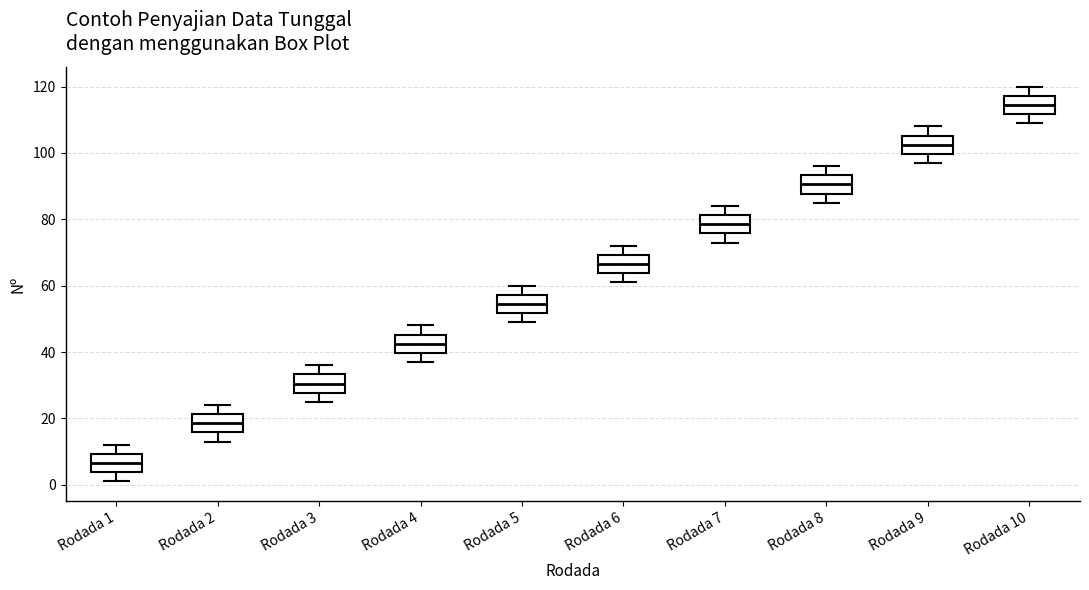

Where does the lower whisker of the box for Rodada 4 end on the y-axis? The values are not printed on the chart, so give them approximately, as read against the axis.

38